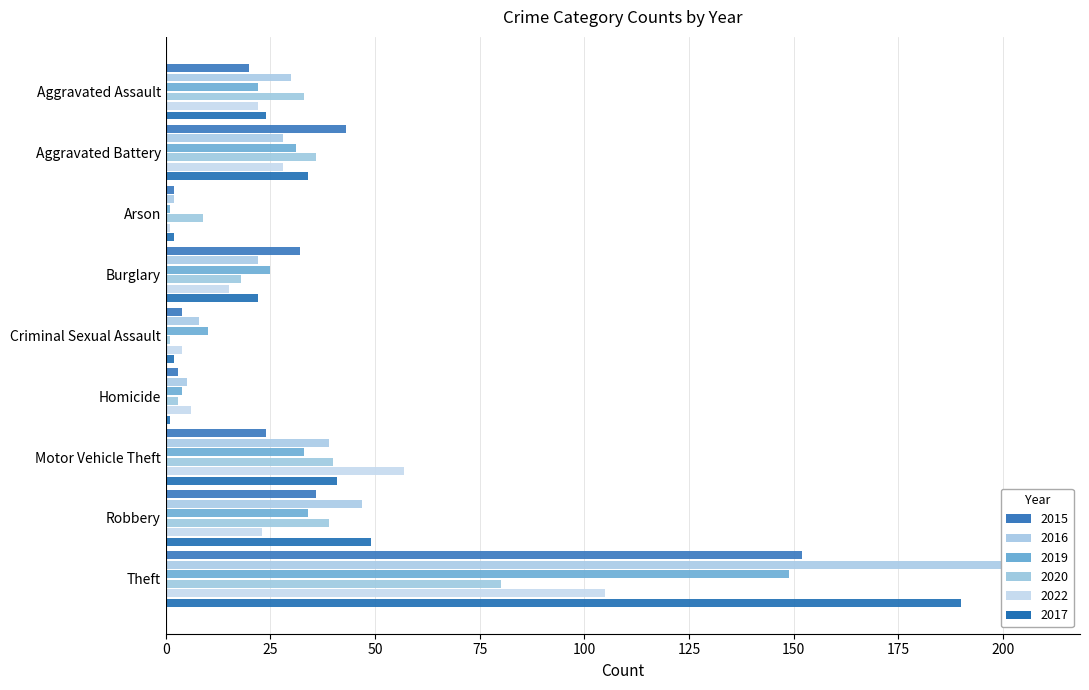

Reading right to left, what are all the values shown in this chart?

2015: Theft=152	Robbery=36	Motor Vehicle Theft=24	Homicide=3	Criminal Sexual Assault=4	Burglary=32	Arson=2	Aggravated Battery=43	Aggravated Assault=20
2016: Theft=208	Robbery=47	Motor Vehicle Theft=39	Homicide=5	Criminal Sexual Assault=8	Burglary=22	Arson=2	Aggravated Battery=28	Aggravated Assault=30
2019: Theft=149	Robbery=34	Motor Vehicle Theft=33	Homicide=4	Criminal Sexual Assault=10	Burglary=25	Arson=1	Aggravated Battery=31	Aggravated Assault=22
2020: Theft=80	Robbery=39	Motor Vehicle Theft=40	Homicide=3	Criminal Sexual Assault=1	Burglary=18	Arson=9	Aggravated Battery=36	Aggravated Assault=33
2022: Theft=105	Robbery=23	Motor Vehicle Theft=57	Homicide=6	Criminal Sexual Assault=4	Burglary=15	Arson=1	Aggravated Battery=28	Aggravated Assault=22
2017: Theft=190	Robbery=49	Motor Vehicle Theft=41	Homicide=1	Criminal Sexual Assault=2	Burglary=22	Arson=2	Aggravated Battery=34	Aggravated Assault=24